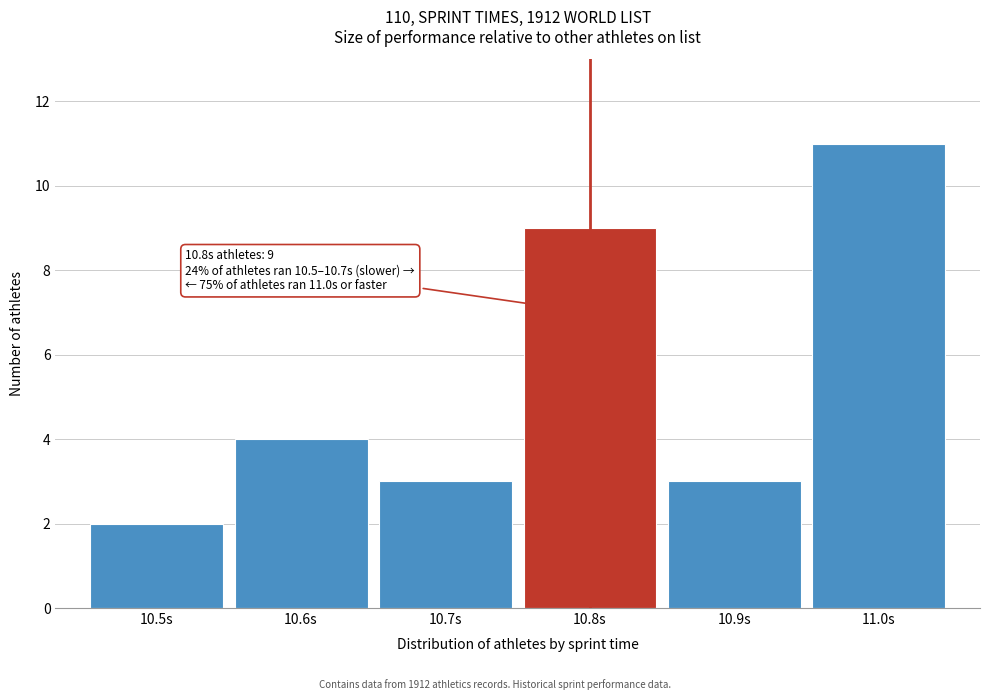

Reading left to right, what are all the values shown in this chart?

10.5s=2	10.6s=4	10.7s=3	10.8s=9	10.9s=3	11.0s=11